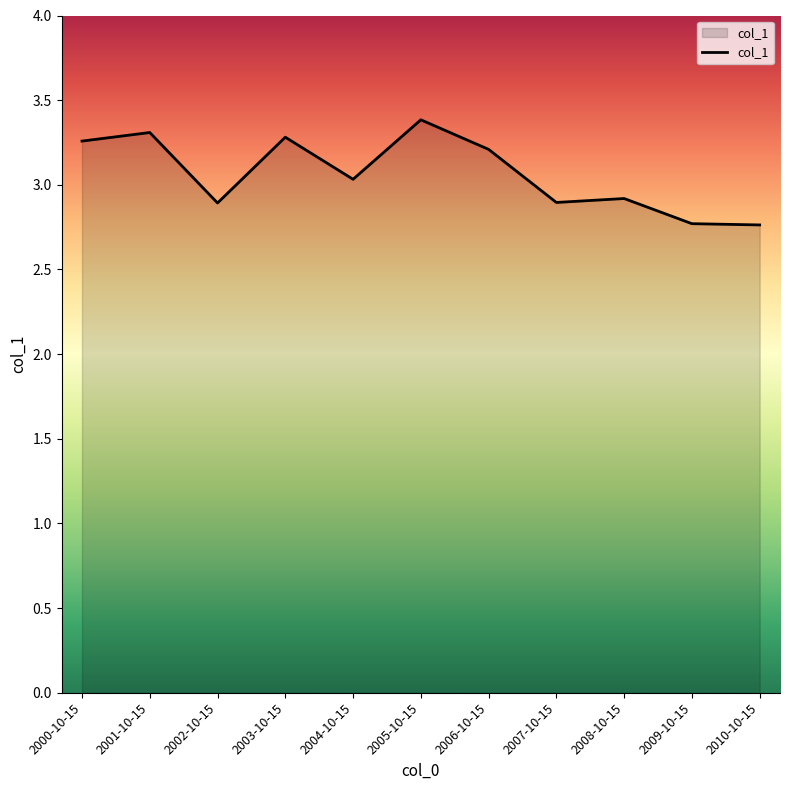

Is it true that the value at 2010-10-15 is 1.8?

False